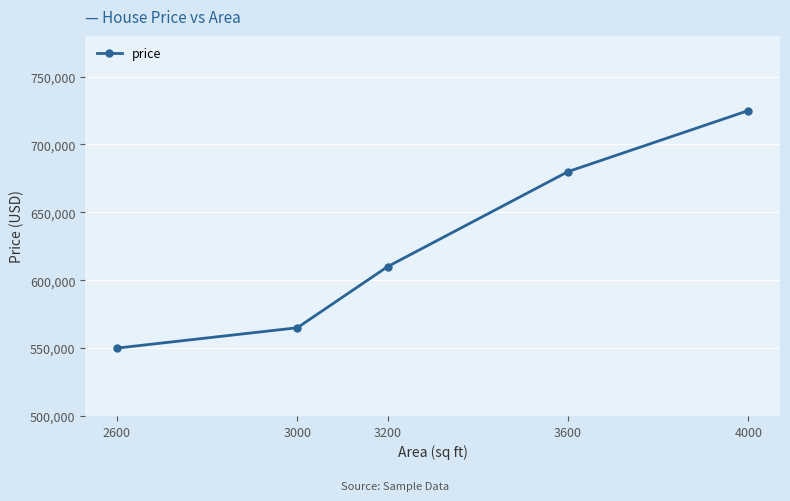

Is it true that the value at 2600 is 957473?

False